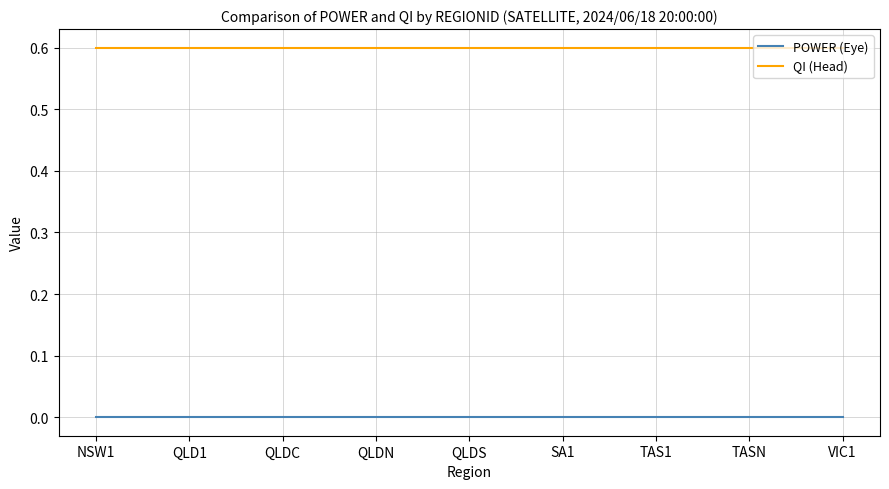

Is the value of POWER (Eye) at VIC1 greater than the value of QI (Head) at VIC1?

No